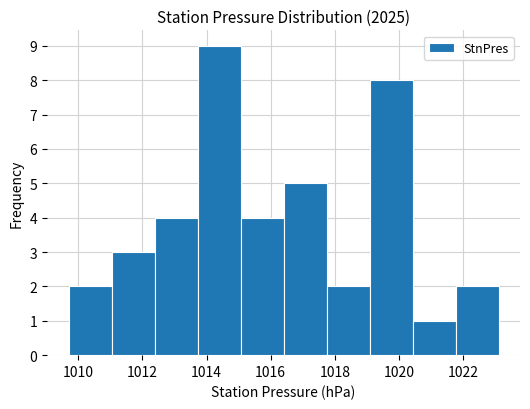

How tall is the bar that spans 1019.08 to 1020.42 on the x-axis? Neither the bar edges nor the heights are printed on the chart, so give them approximately, as read against the axes.

8